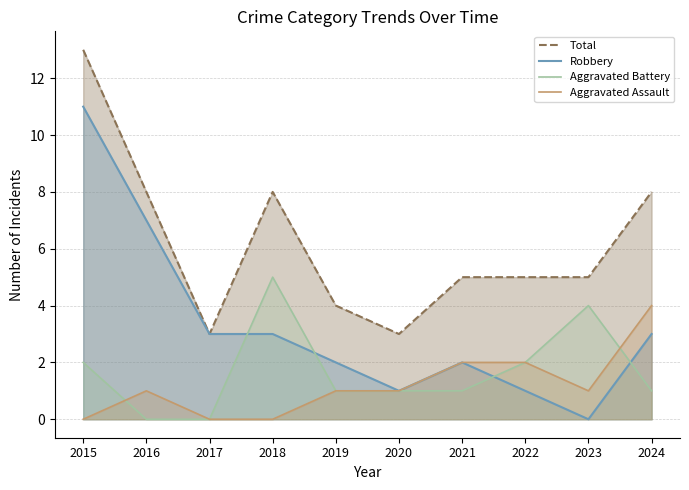

True or false: Robbery and Total intersect in this chart.

False